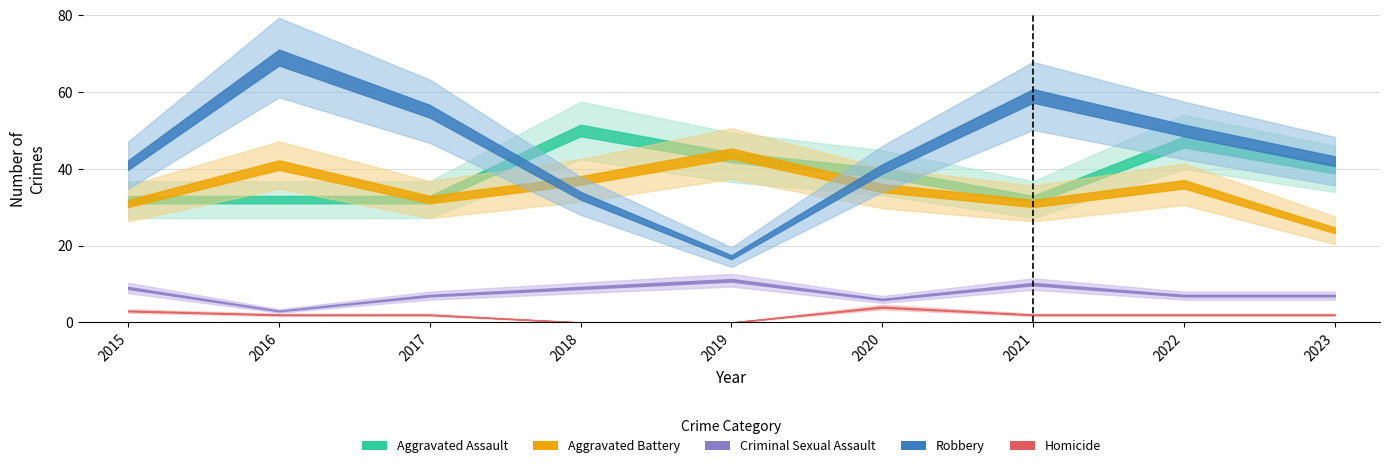

Reading right to left, extract all data points from this chart.

Aggravated Assault: 40	47	32	39	43	50	32	32	32
Aggravated Battery: 24	36	31	35	44	37	32	41	31
Criminal Sexual Assault: 7	7	10	6	11	9	7	3	9
Robbery: 42	50	59	40	17	33	55	69	41
Homicide: 2	2	2	4	0	0	2	2	3